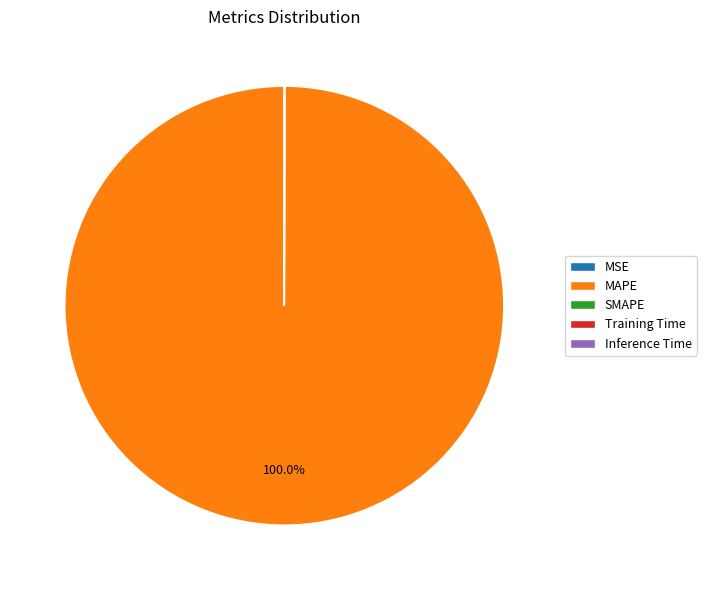

What is the largest slice in the pie chart?

MAPE